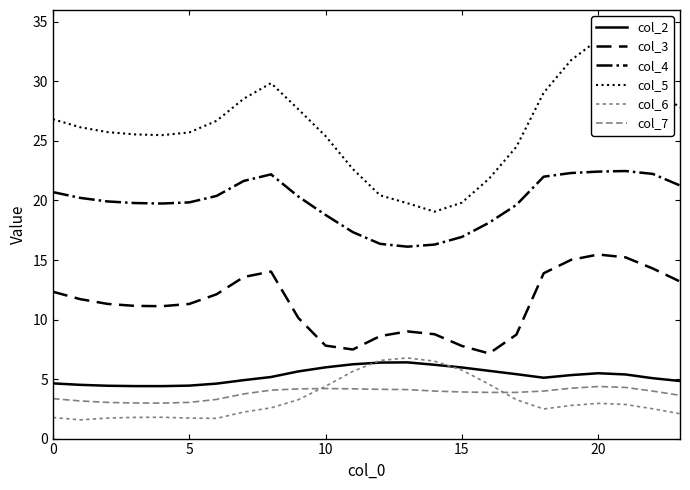

Is this an area chart (filled region under the line)?

No